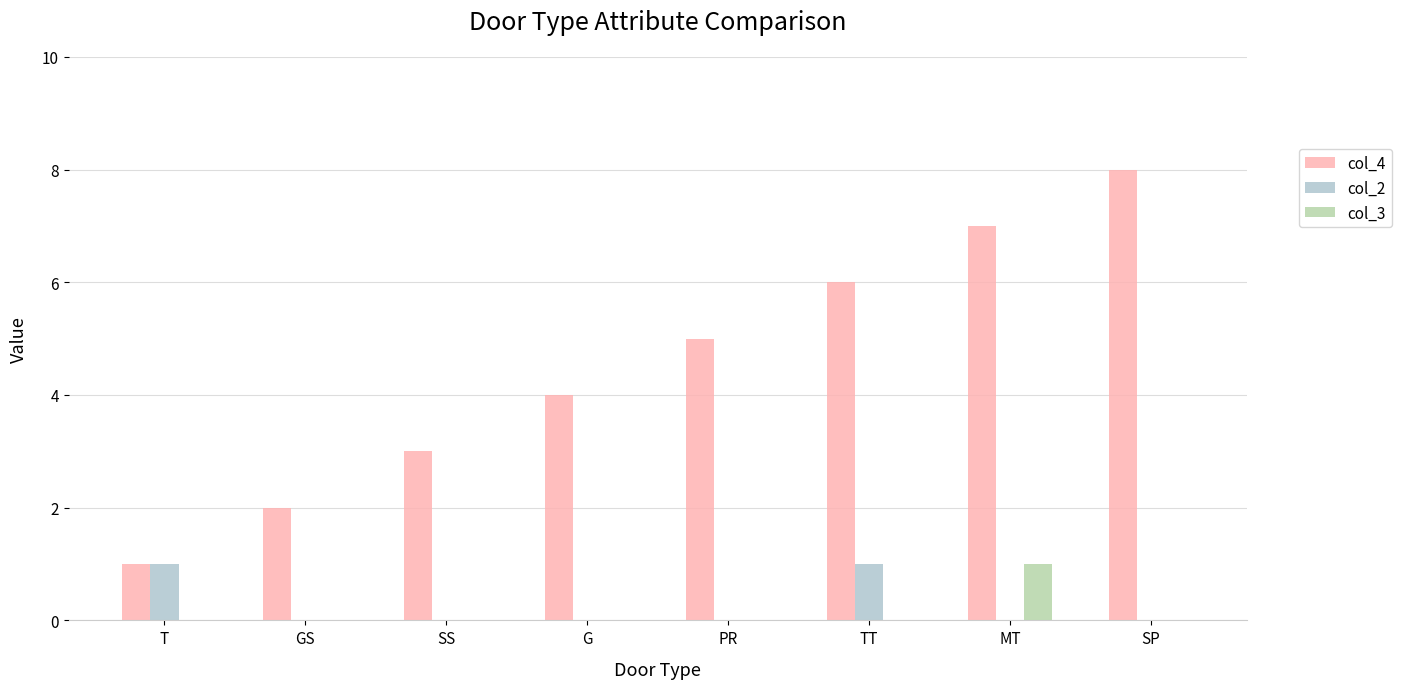

Which category has the highest value in the col_4 series?

SP